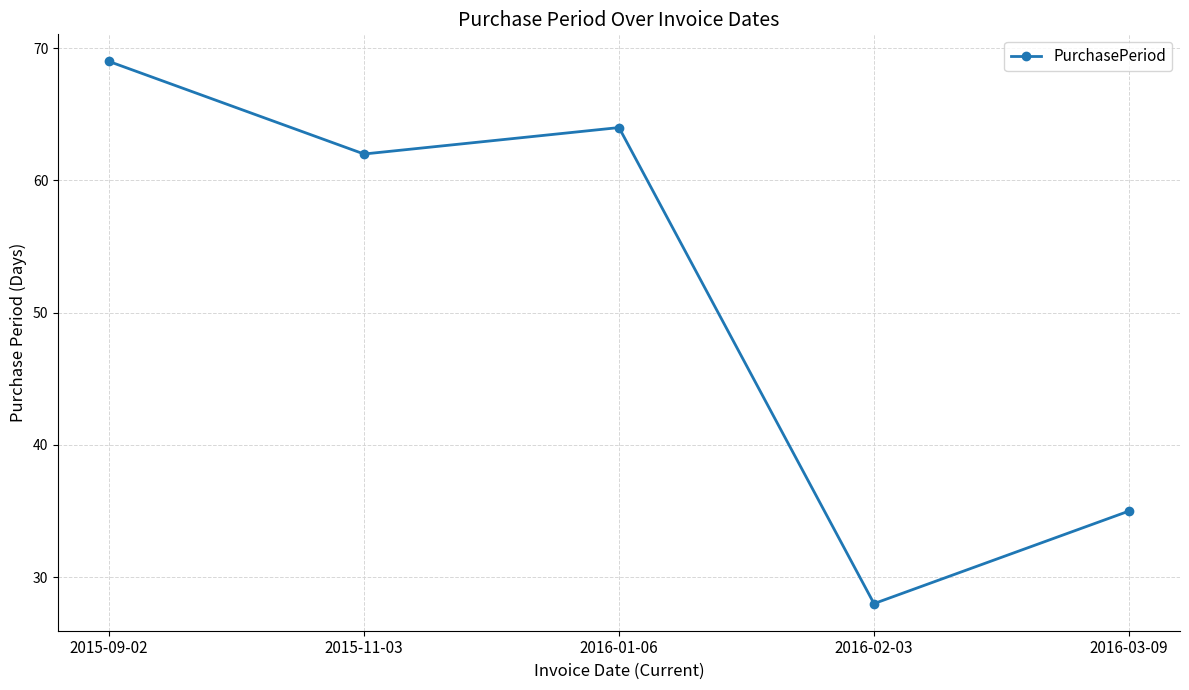

What value does the data have at 2016-03-09?

35